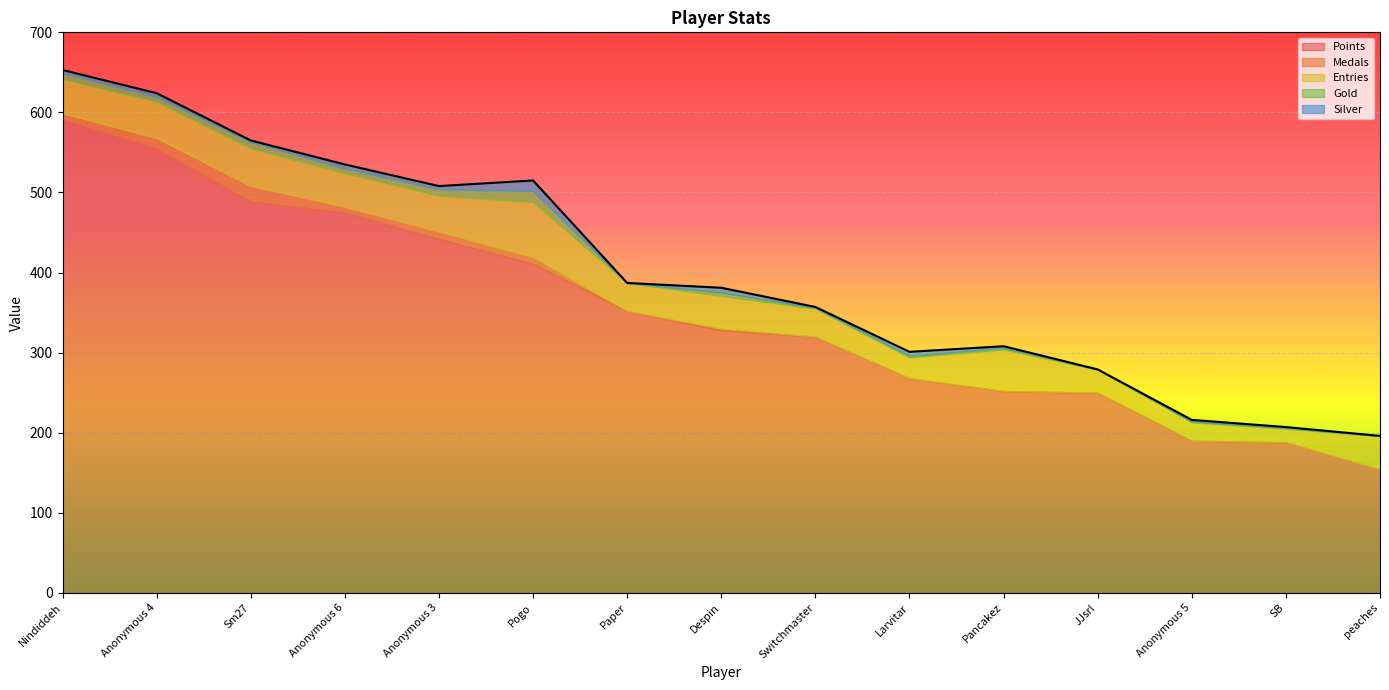

At which label does Medals reach its peak?

Sm27